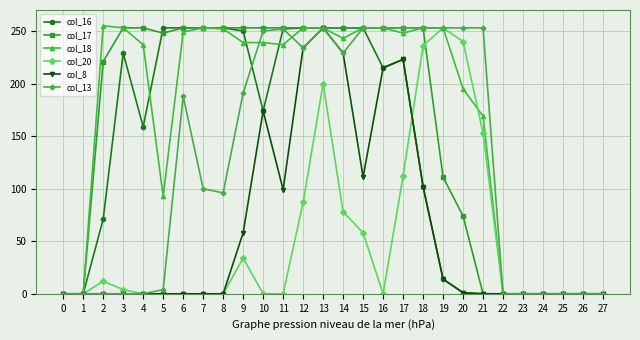

True or false: col_13 has more than 0 interior local peaks.

True